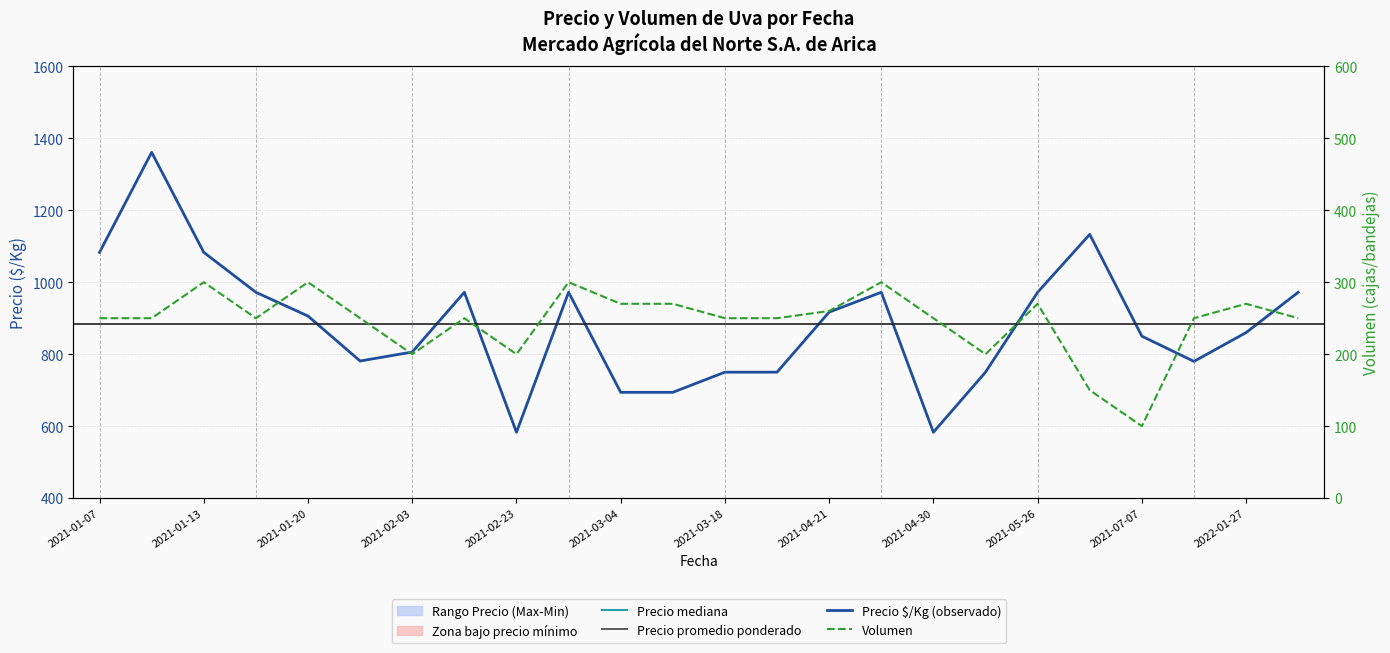

True or false: Precio promedio ponderado and Precio mediana (min+max)/2 intersect in this chart.

False